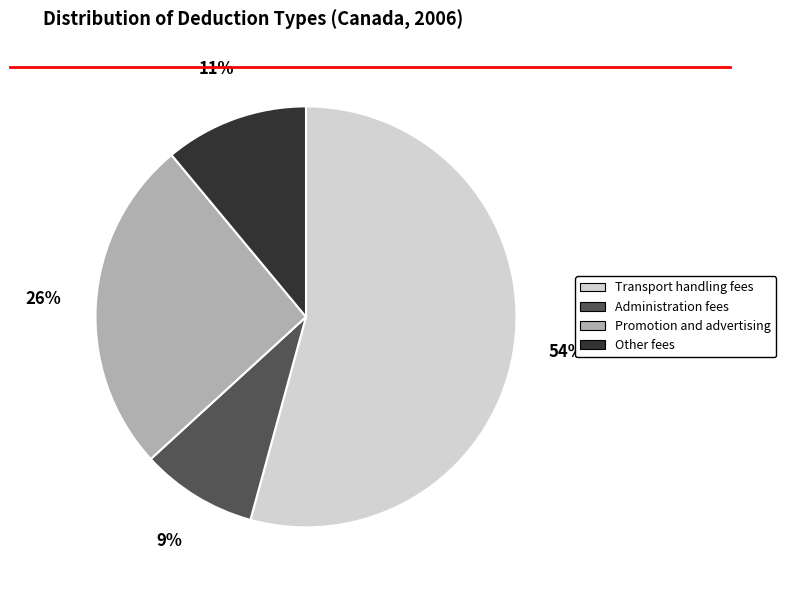

Is the sum of Administration fees and Promotion and advertising greater than half?

No